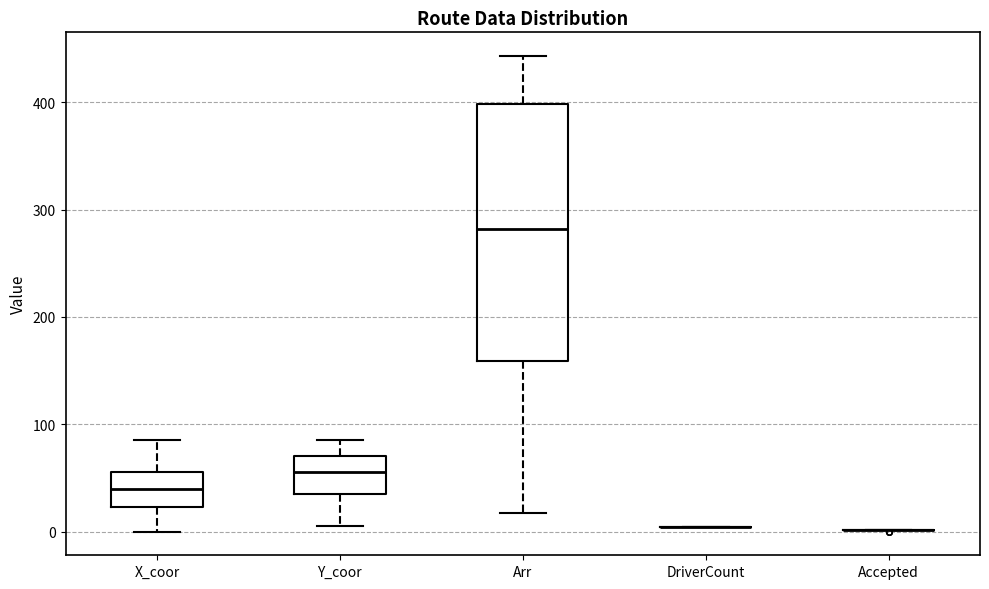

Reading left to right, read every box against the y-axis: the position of its median line, the range the box covers, and the ends of its whiskers. The values are not printed on the chart, so give them approximately, as read against the axis.

X_coor: median 40, box 20 to 60, whiskers 0 to 90
Y_coor: median 60, box 40 to 70, whiskers 10 to 90
Arr: median 280, box 160 to 400, whiskers 20 to 440
DriverCount: box collapsed to a line at 0, whiskers 0 to 0
Accepted: box collapsed to a line at 0, whiskers 0 to 0